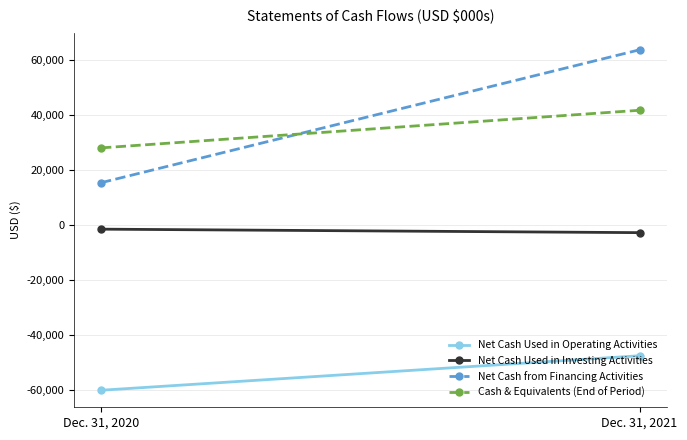

The Net Cash from Financing Activities series shows 6029 at Dec. 31, 2020. True or false?

False